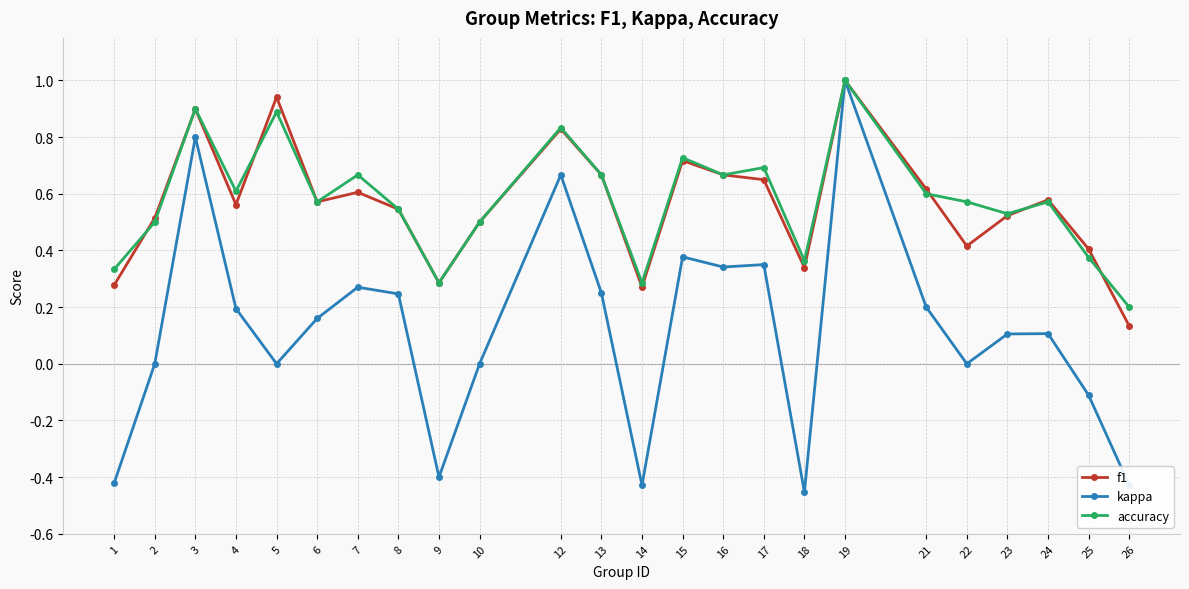

Is it true that accuracy equals 0.5 at 2?

True